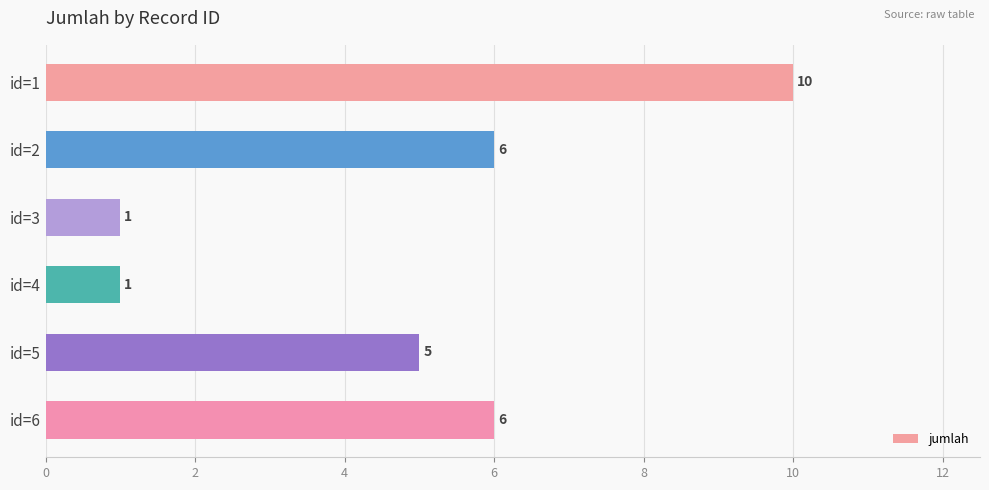

What is the sum of all values?

29